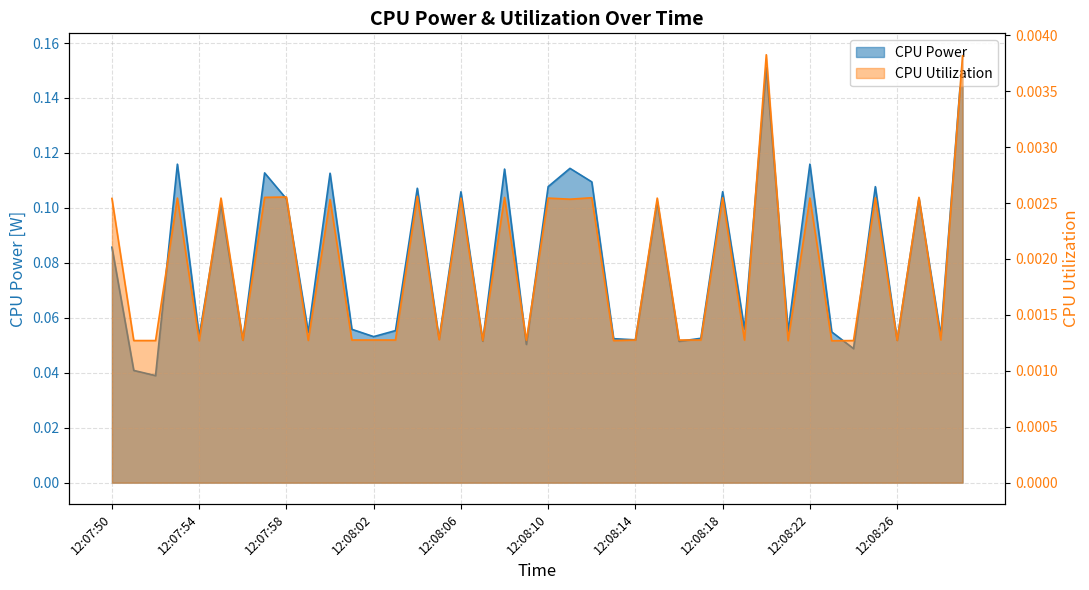

True or false: CPU Power has a value of 0.1 at 12:07:57.

True